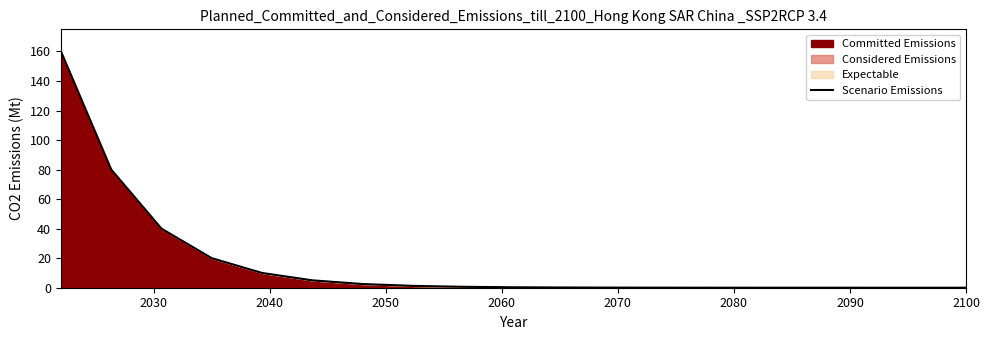

What is the average value?

16.9